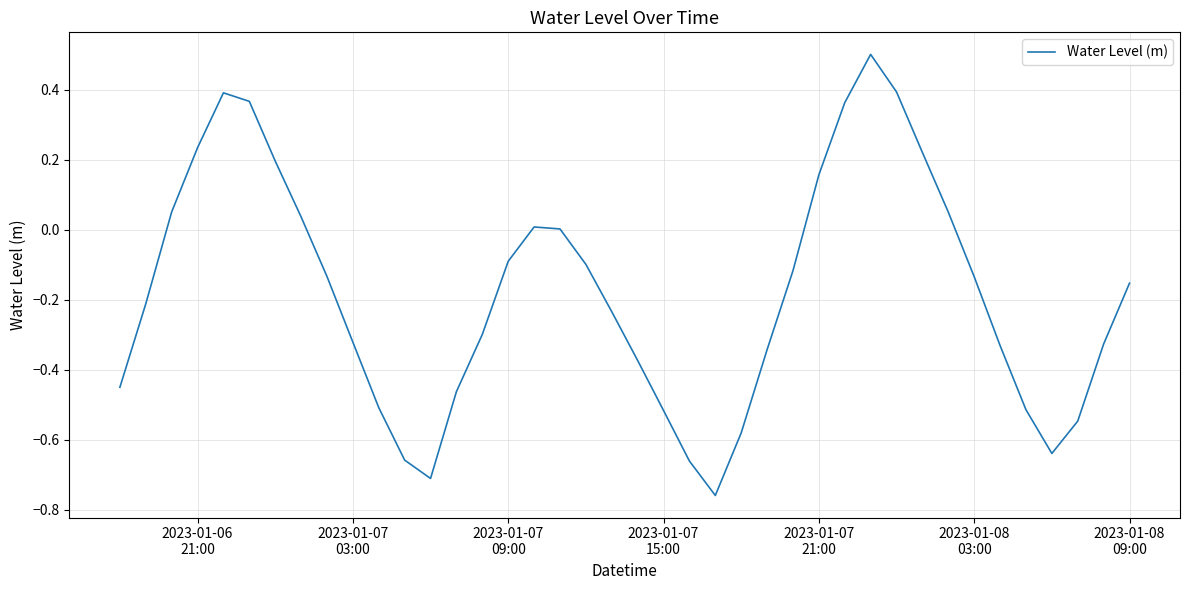

How many lines are shown in the chart?

1